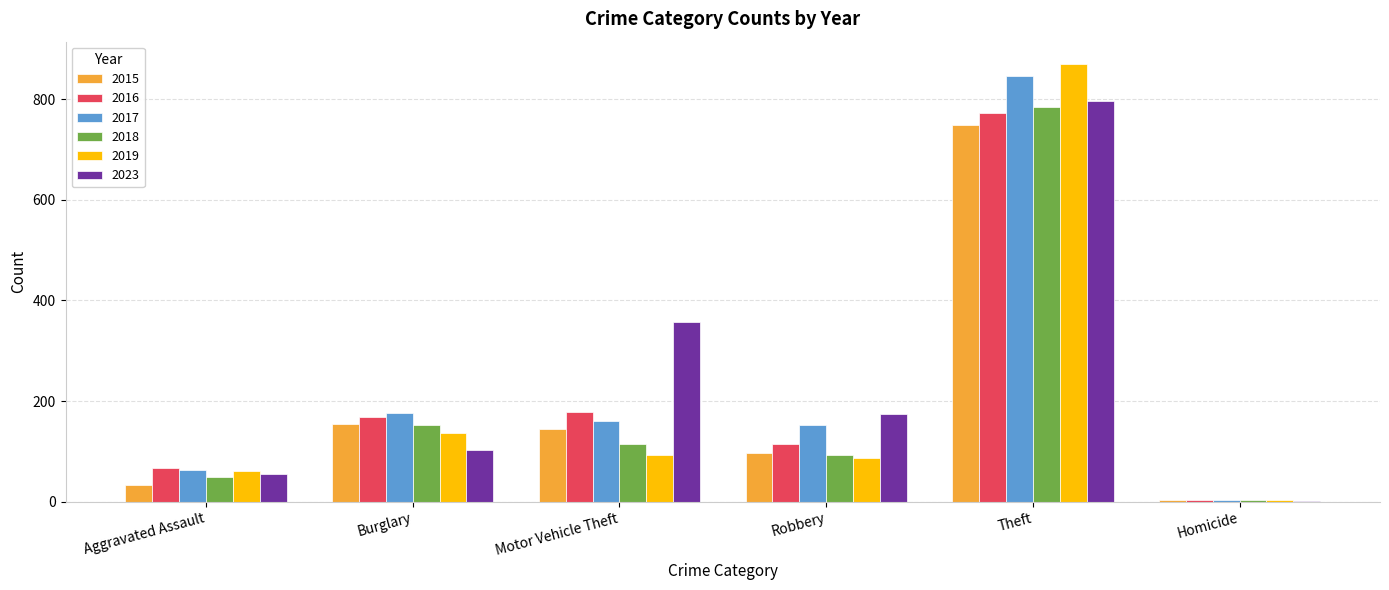

At which label is 2018 closest to 394?

Burglary